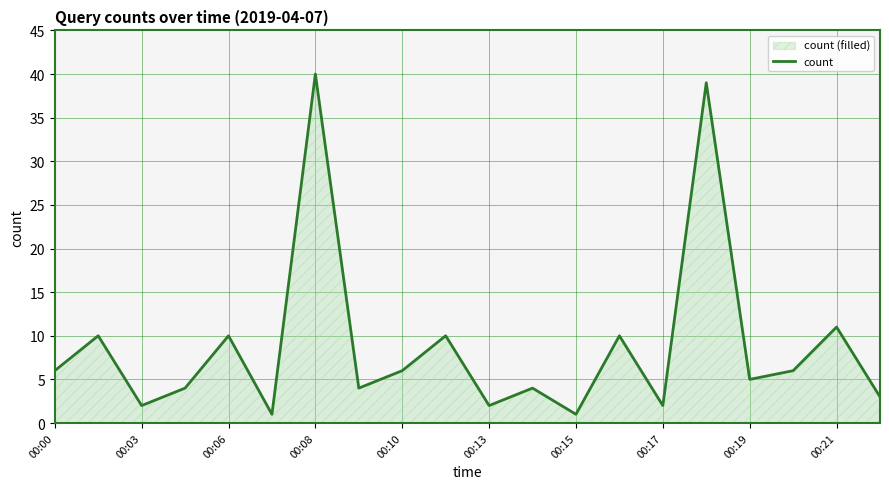

What is the ratio of the value at 00:17 to the value at 00:03?

1.0